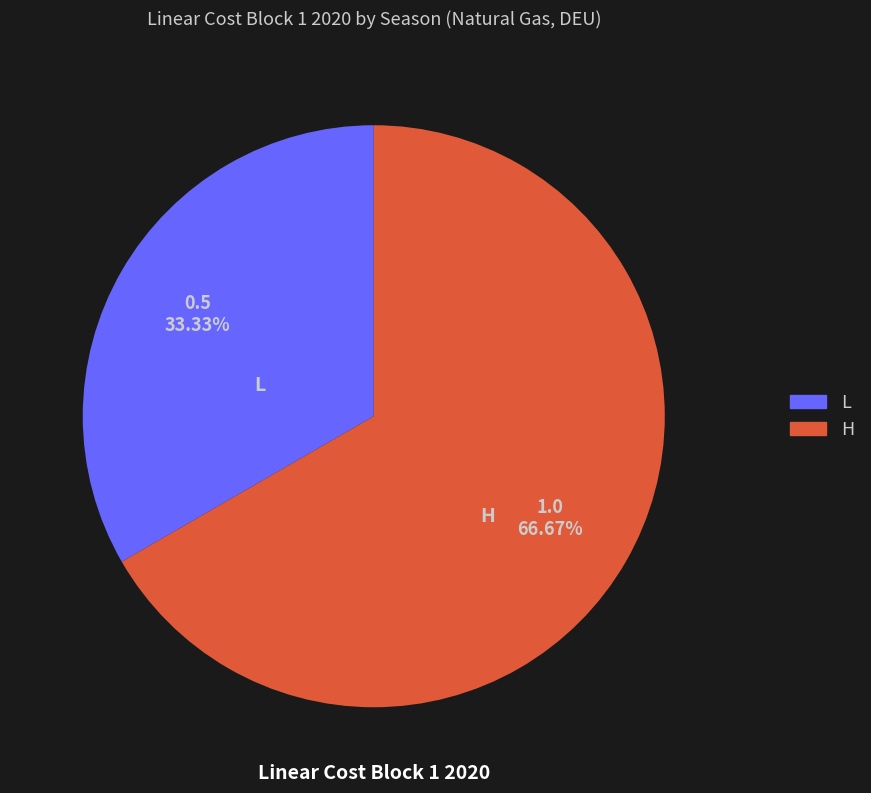

The L slice represents 25% of the pie. True or false?

False